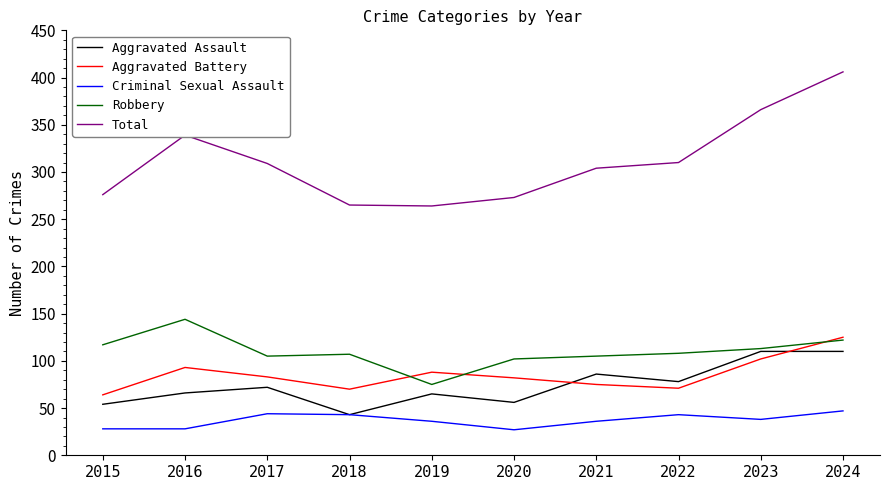

What is the difference between the Robbery values at 2018 and 2019?

32